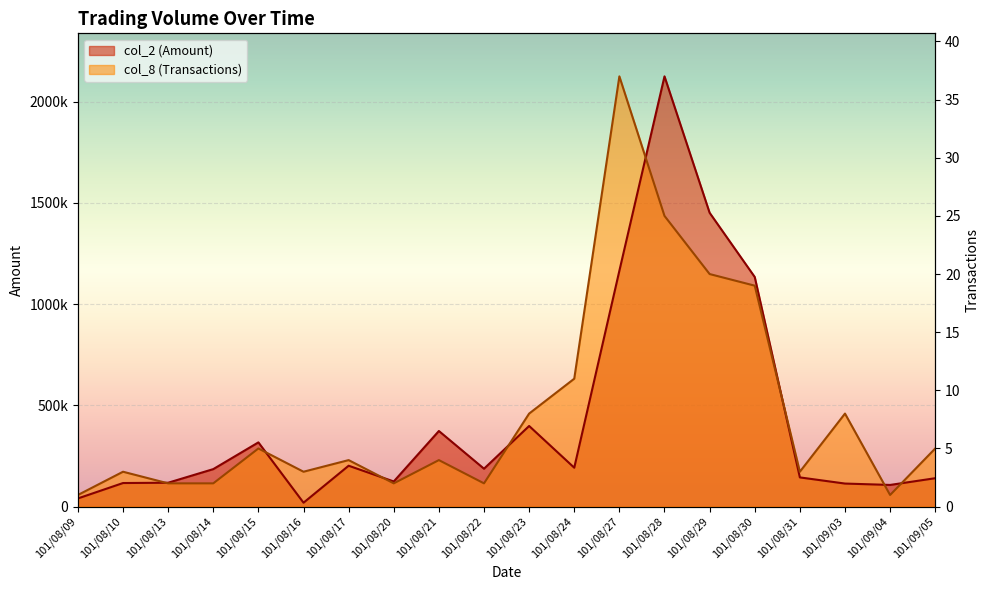

The value of col_2 (Amount) at 101/08/29 is 2520912.8. True or false?

False